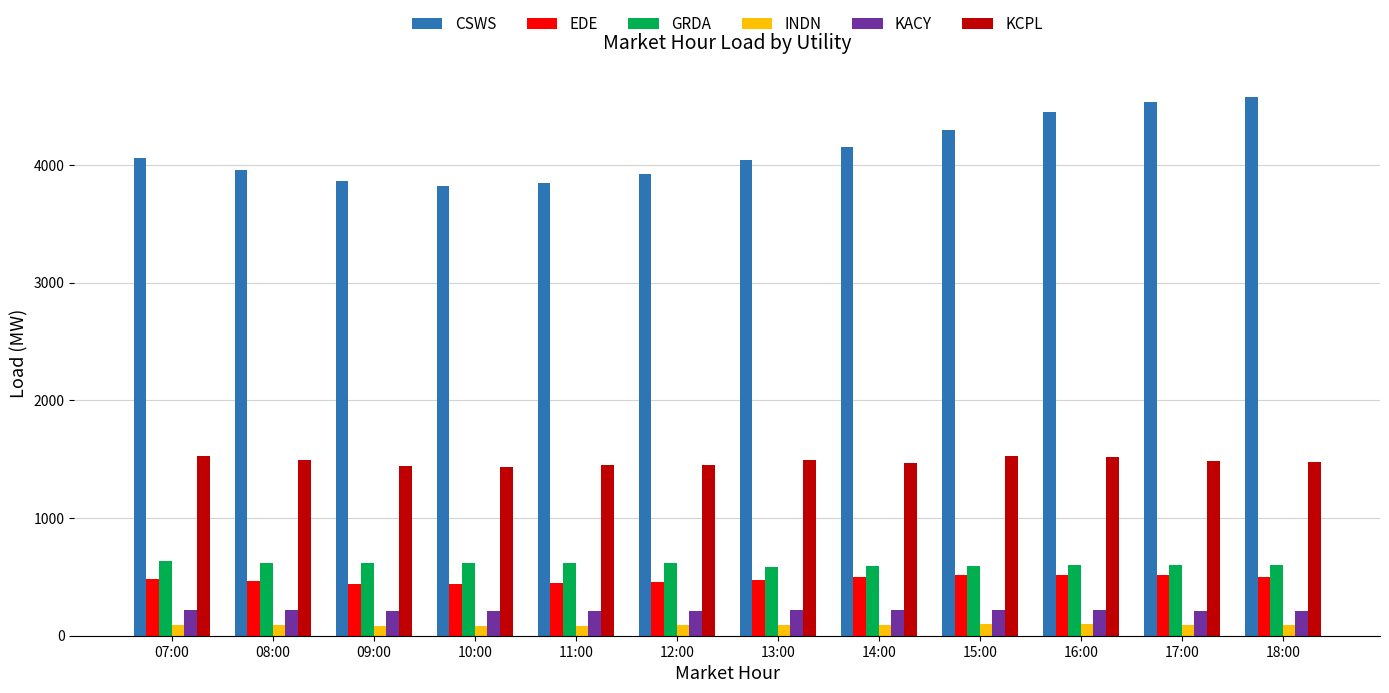

What is the label of the 9th bar from the right?

10:00